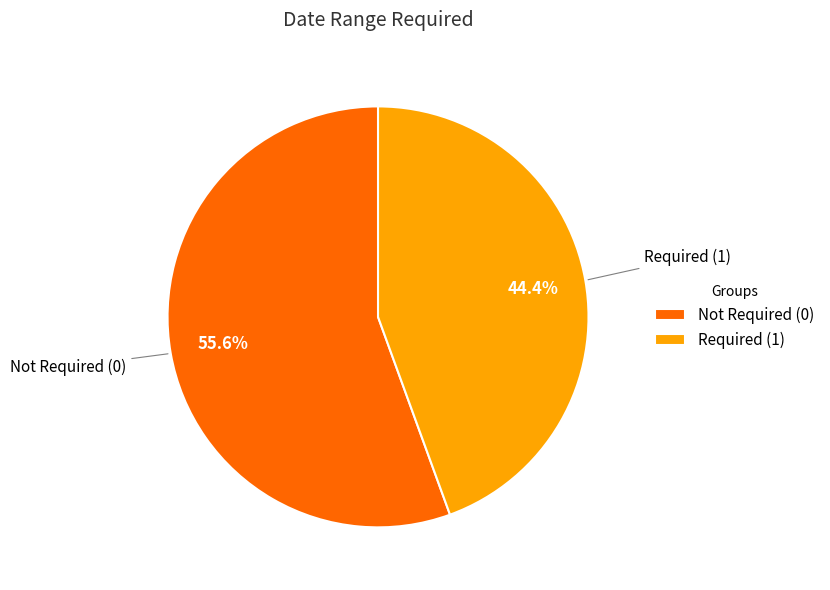

Which category accounts for the majority?

Not Required (0)